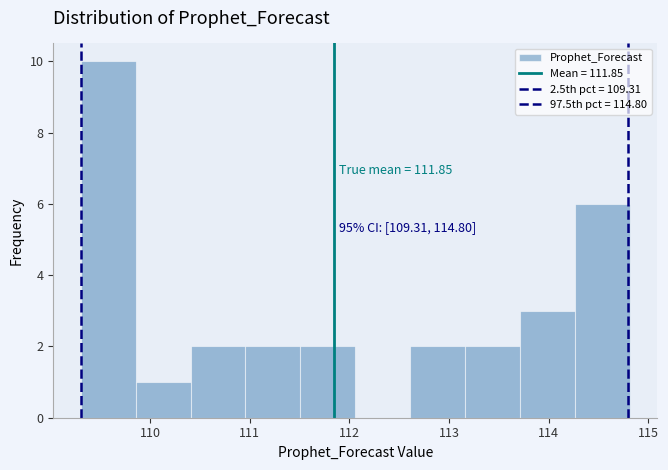

Over which range of the x-axis is the bar tallest?

109.3 to 109.9